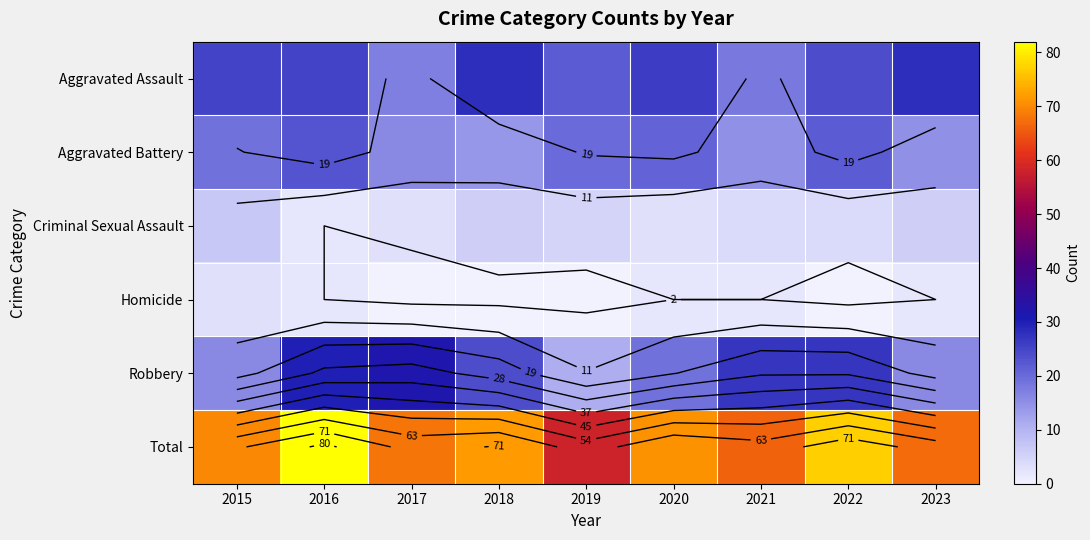

List the labels in order of Total value, smallest first.

2019, 2021, 2023, 2017, 2015, 2020, 2018, 2022, 2016